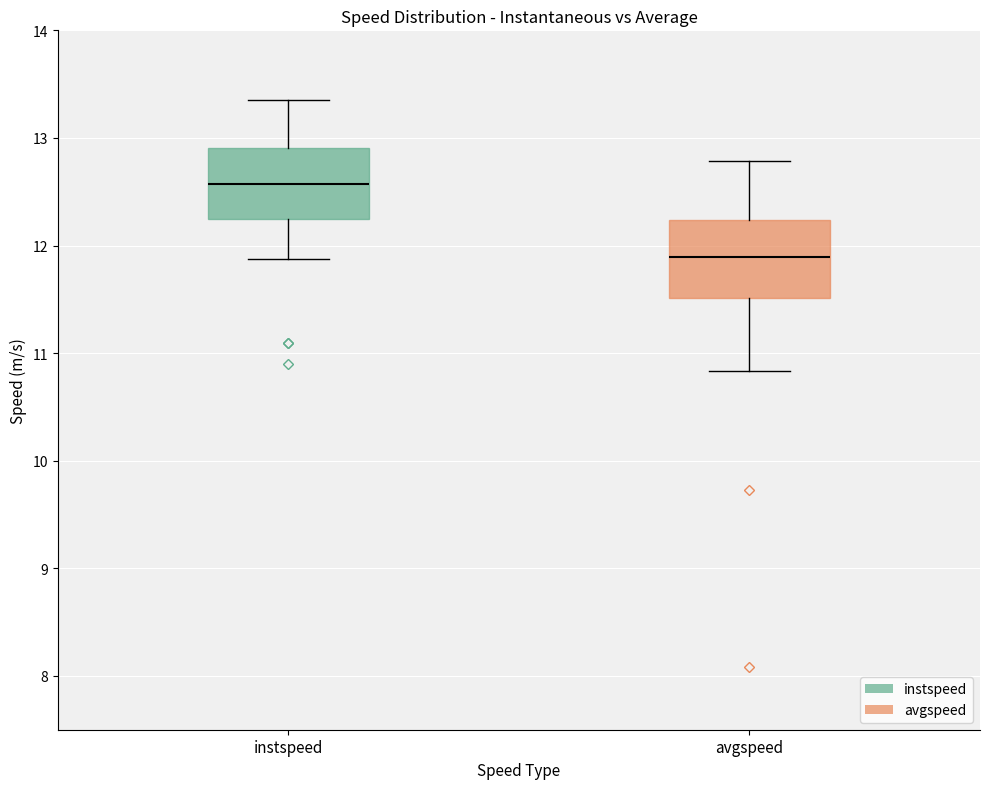

Which box has the highest median line?

instspeed